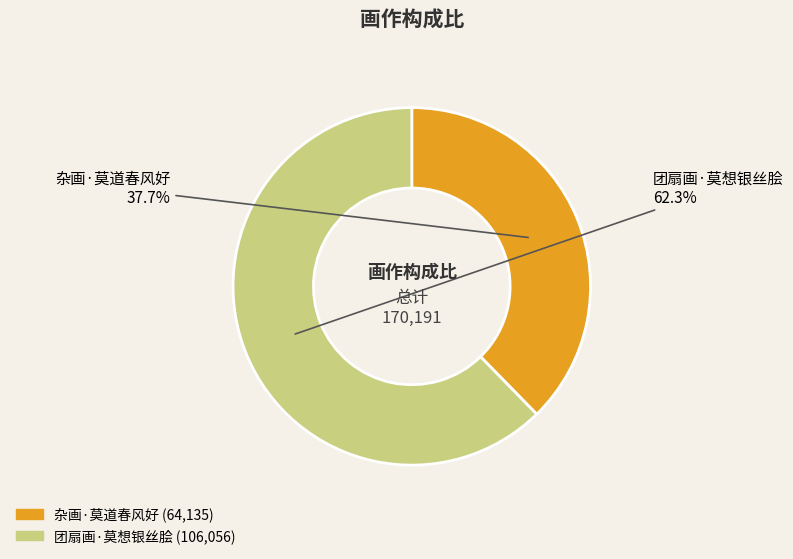

Is 团扇画·莫想银丝脍 the majority of the pie?

Yes